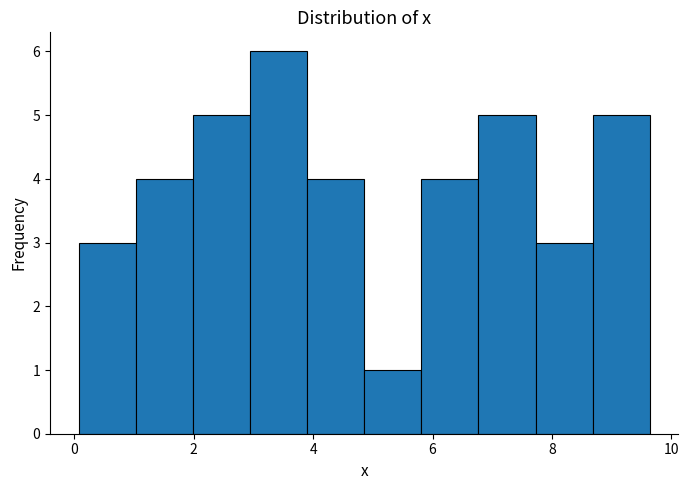

Reading left to right, list every bar in this chart as the range it spans on the x-axis followed by its height. Neither the bar edges nor the heights are printed on the chart, so give them approximately, as read against the axes.

0.0 to 1.0: 3
1.0 to 2.0: 4
2.0 to 3.0: 5
3.0 to 3.8: 6
3.8 to 4.8: 4
4.8 to 5.8: 1
5.8 to 6.8: 4
6.8 to 7.8: 5
7.8 to 8.6: 3
8.6 to 9.6: 5